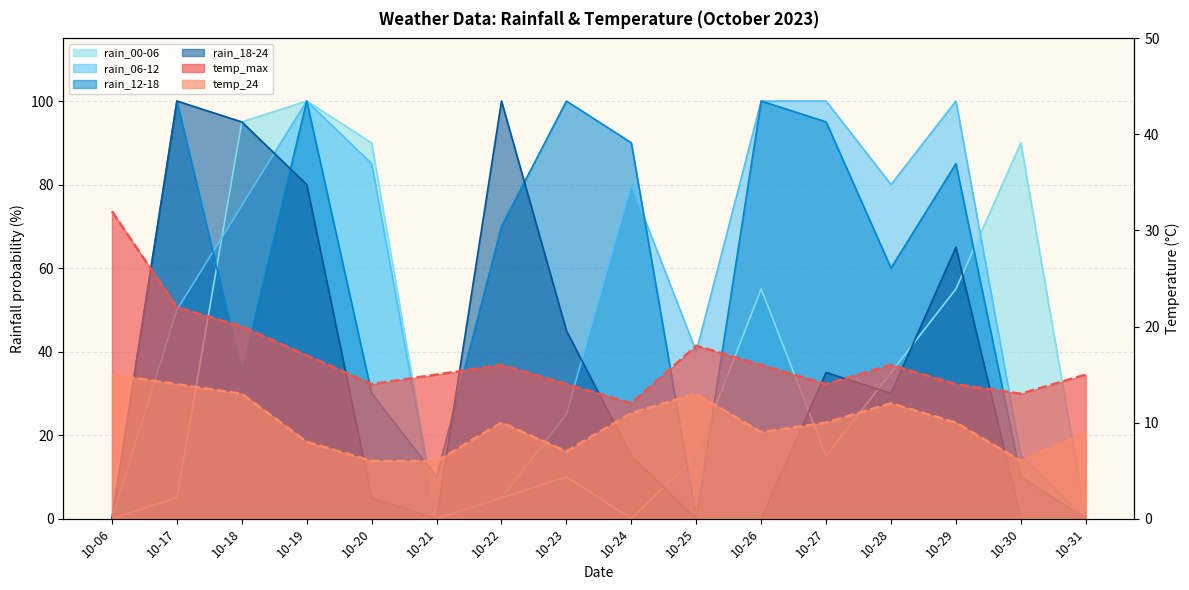

Between 10-28 and 10-29, which series saw the biggest shift?

rain_18-24